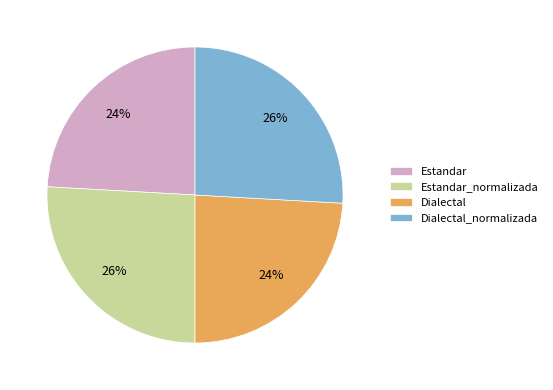

To the nearest percent, what is the difference between the largest and smallest slice percentages?

2%